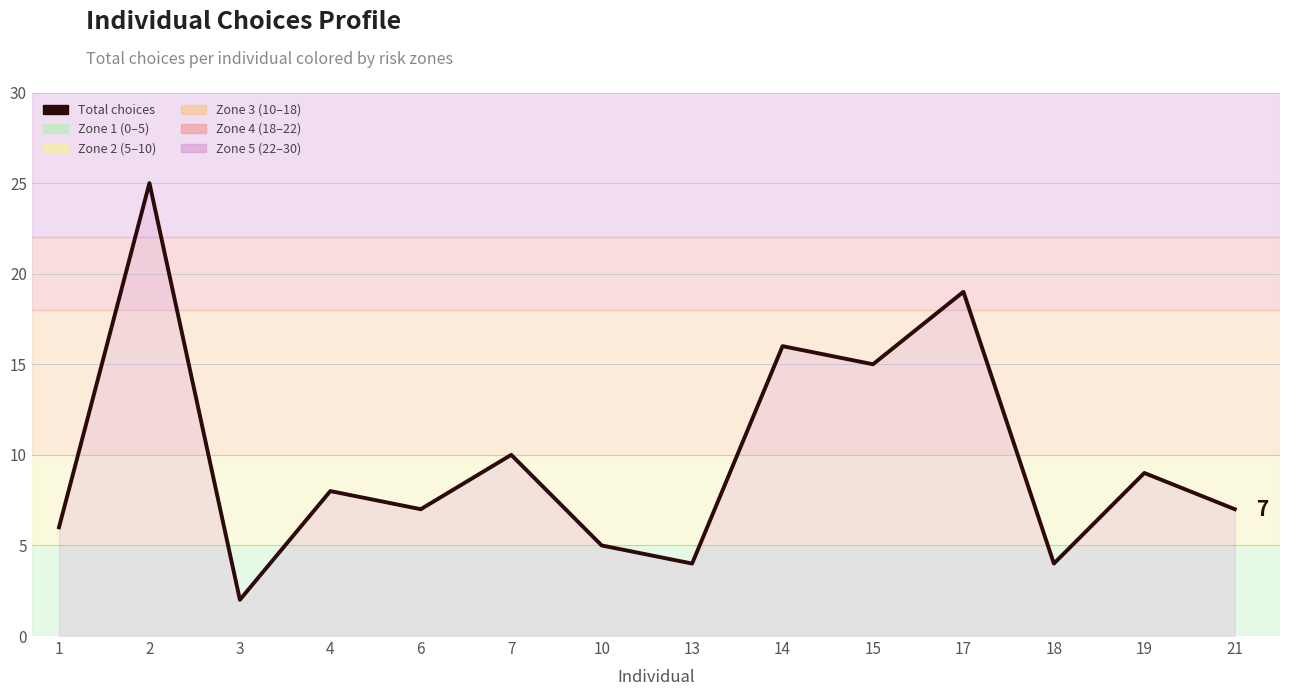

What is the ratio of the value at 17 to the value at 1?

3.2